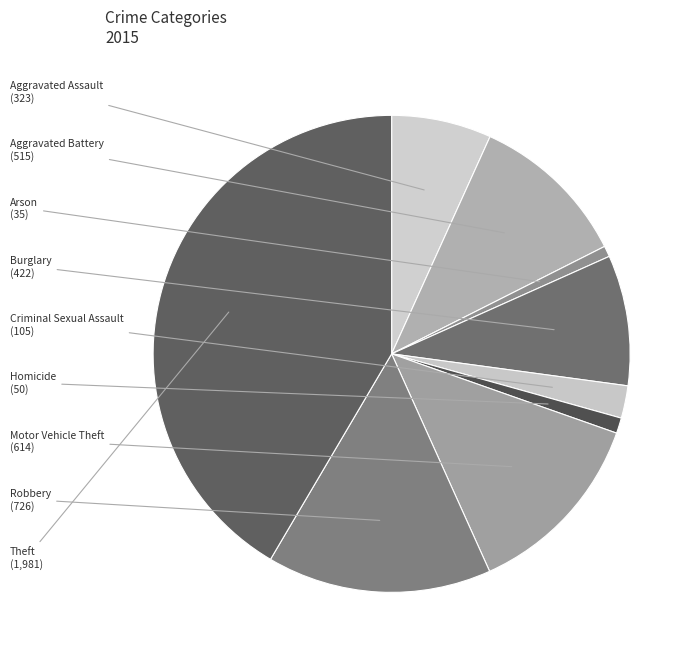

Is there any slice that represents more than half of the pie?

No